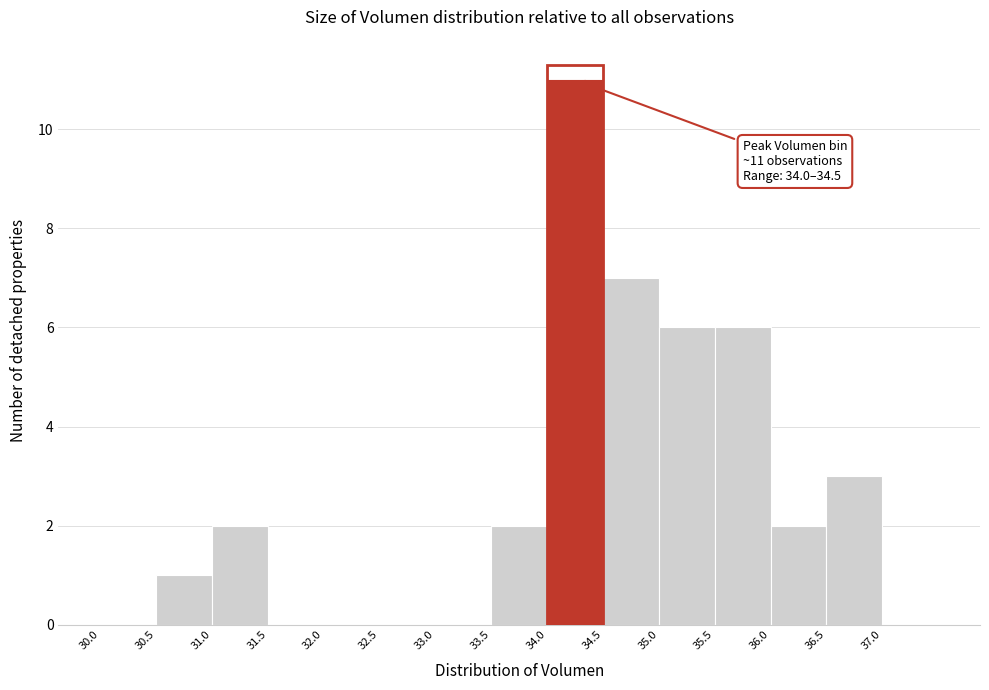

Over which range of the x-axis is the bar tallest?

34.0 to 34.5